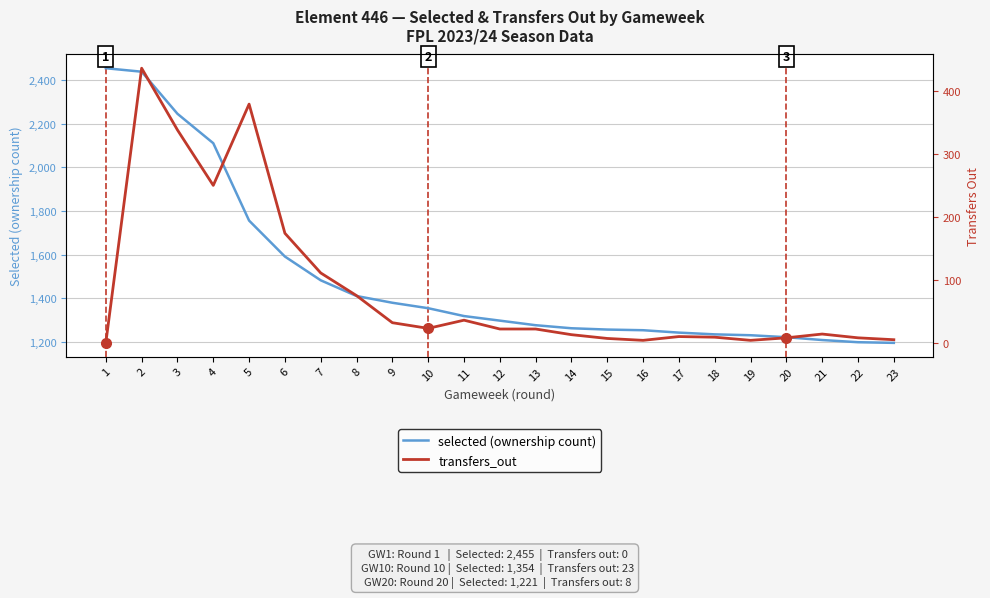

At which category does the chart reach its peak across all series?

1